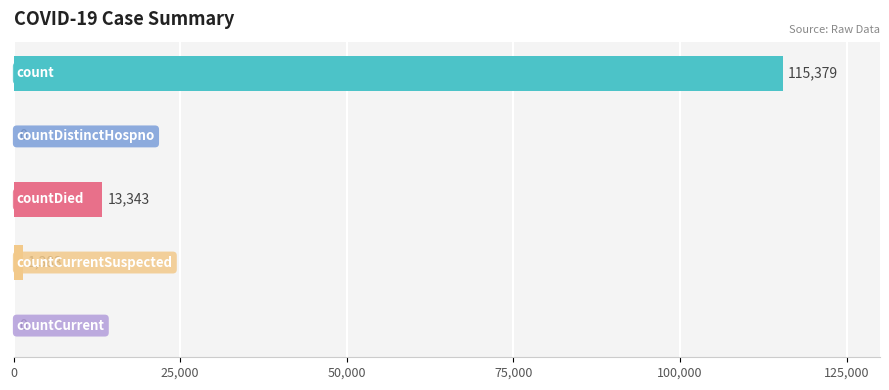

What is the greatest value displayed?

115379